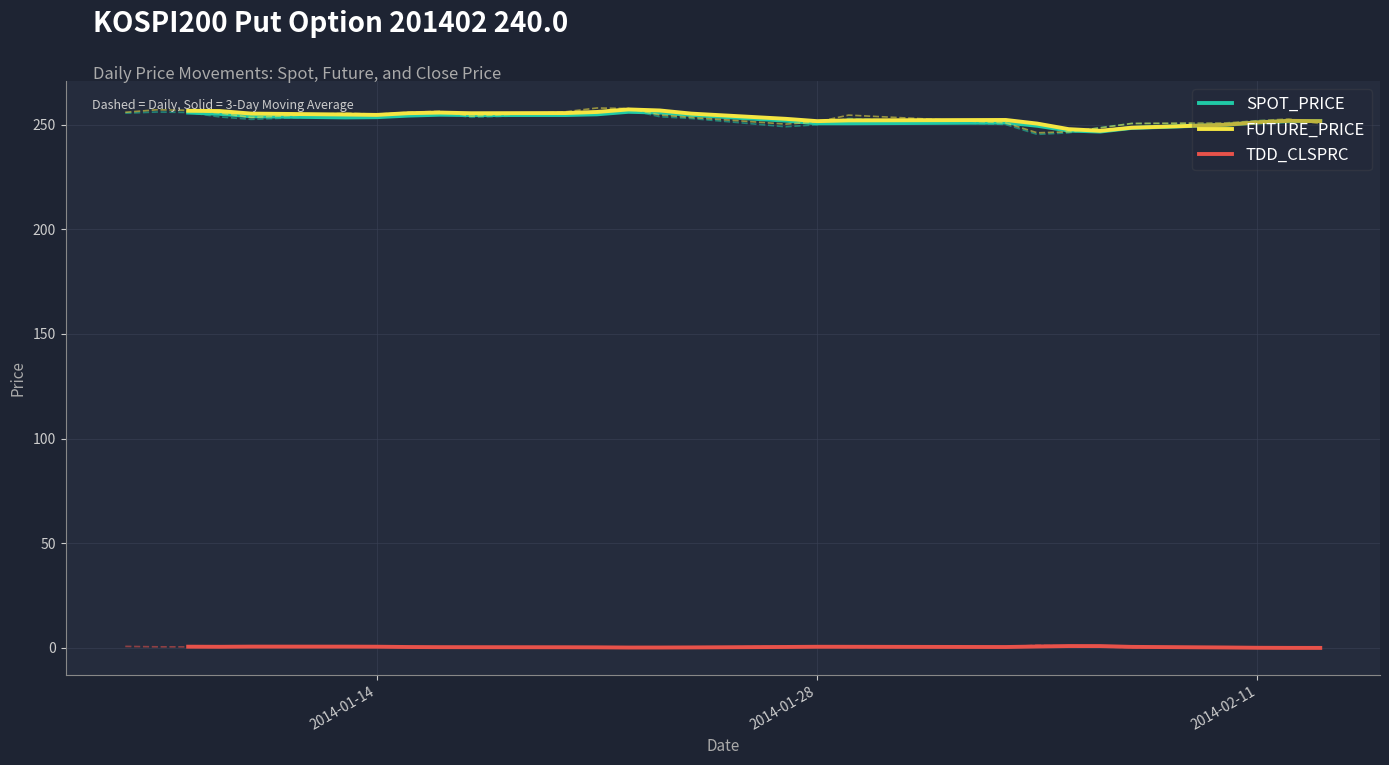

How many times do SPOT_PRICE and FUTURE_PRICE cross each other?

1